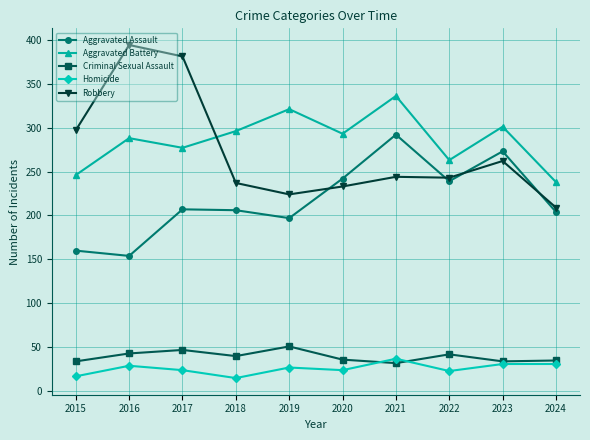

Rank the series by their maximum value, from highest to lowest.

Robbery, Aggravated Battery, Aggravated Assault, Criminal Sexual Assault, Homicide